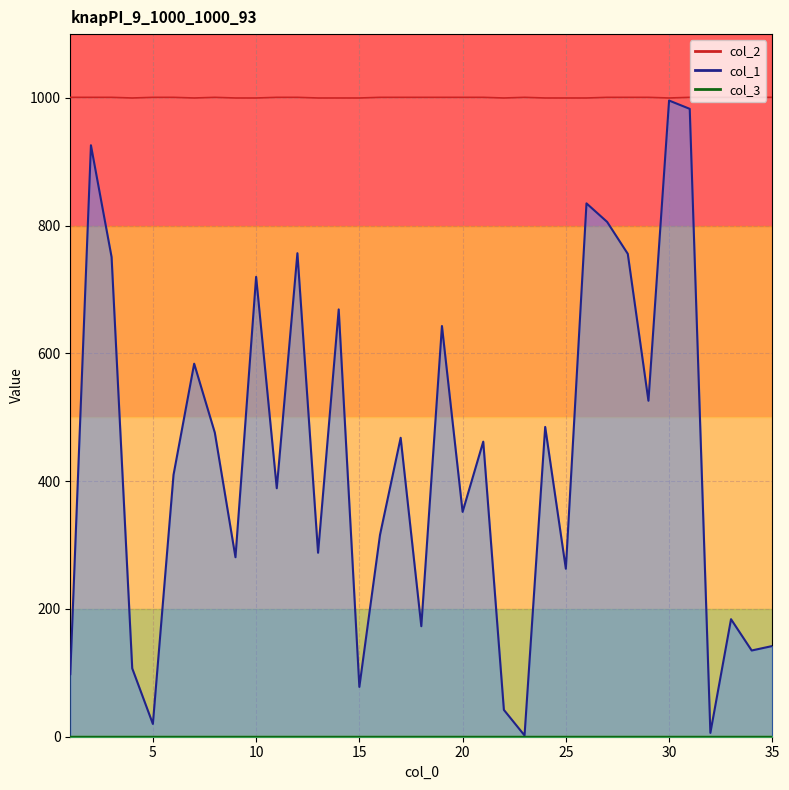

Between 21 and 22, which series saw the biggest shift?

col_1